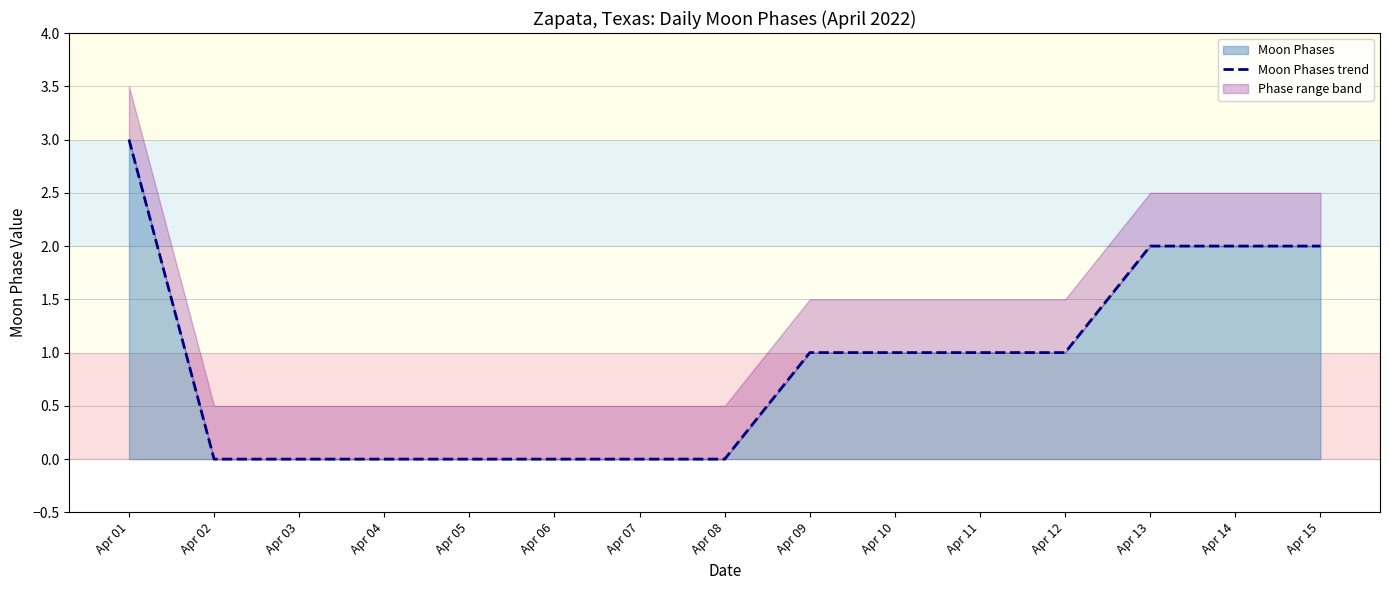

Rank the categories by value from lowest to highest.

Apr 02, Apr 03, Apr 04, Apr 05, Apr 06, Apr 07, Apr 08, Apr 09, Apr 10, Apr 11, Apr 12, Apr 13, Apr 14, Apr 15, Apr 01